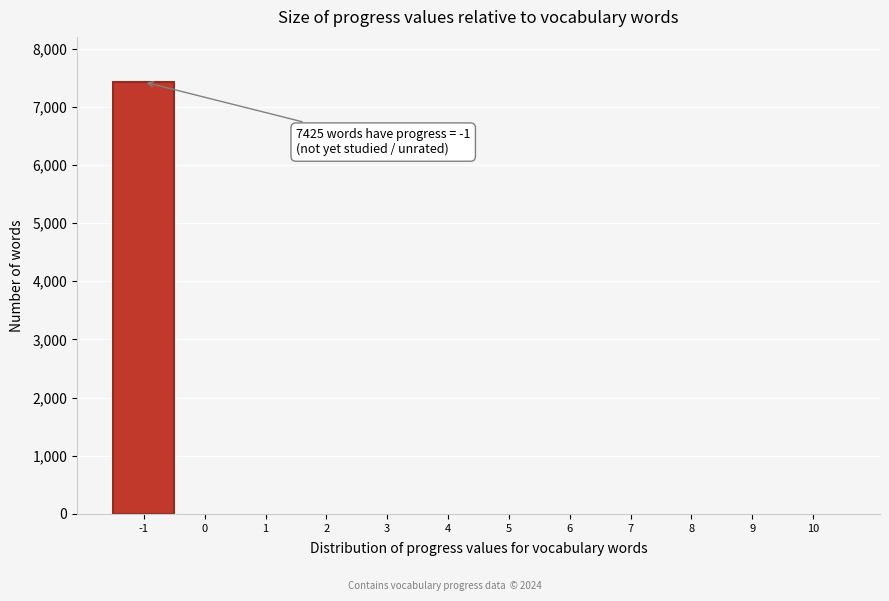

Over which range of the x-axis is the bar tallest?

-1.5 to -0.5